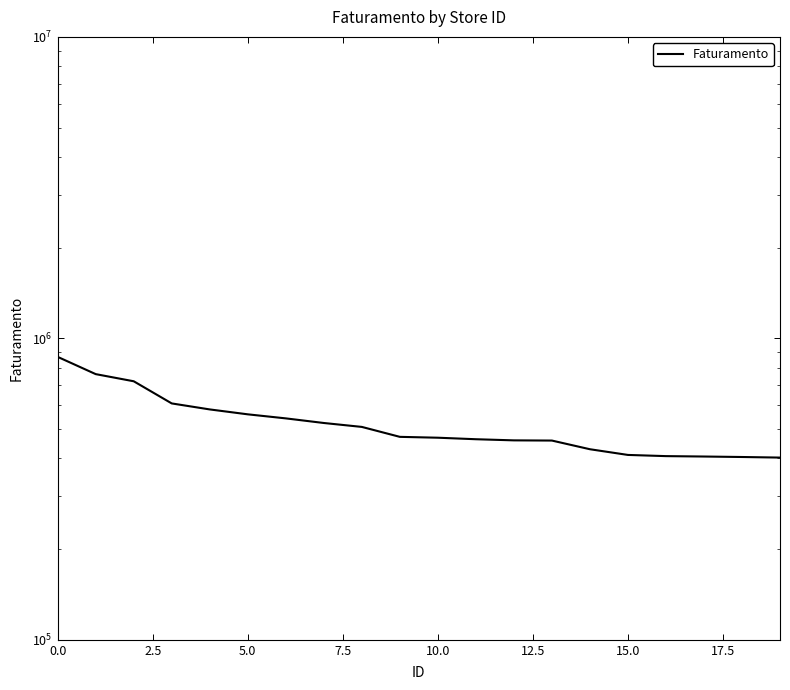

What is the difference between the second highest and second lowest values?

356878.0